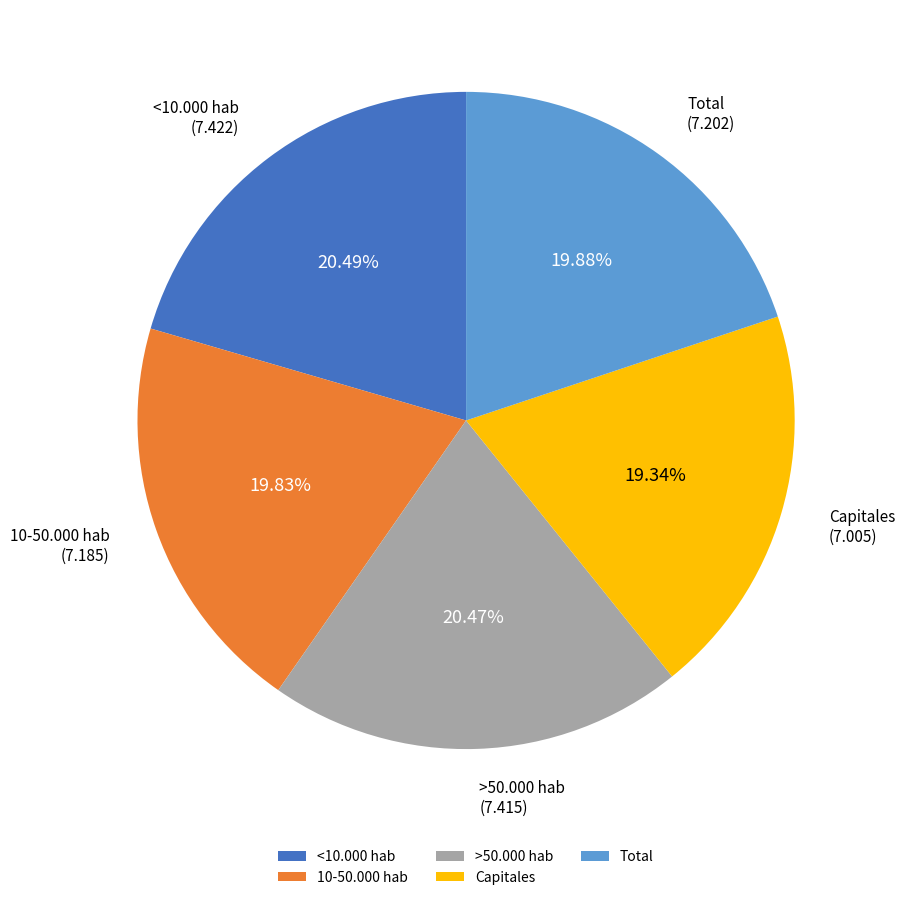

Does 10-50.000 hab account for over 50% of the chart?

No